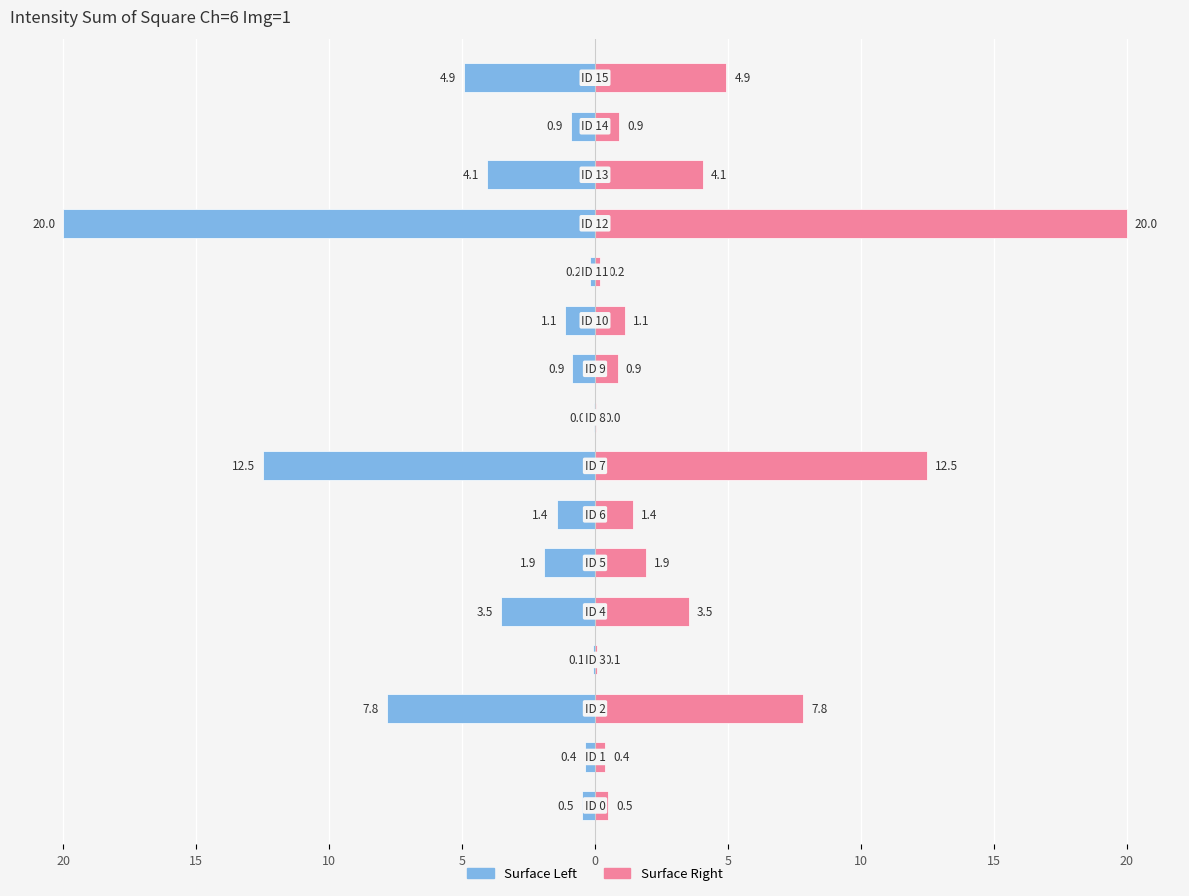

The value of Ch6 Right at 12 is 31.8. True or false?

False